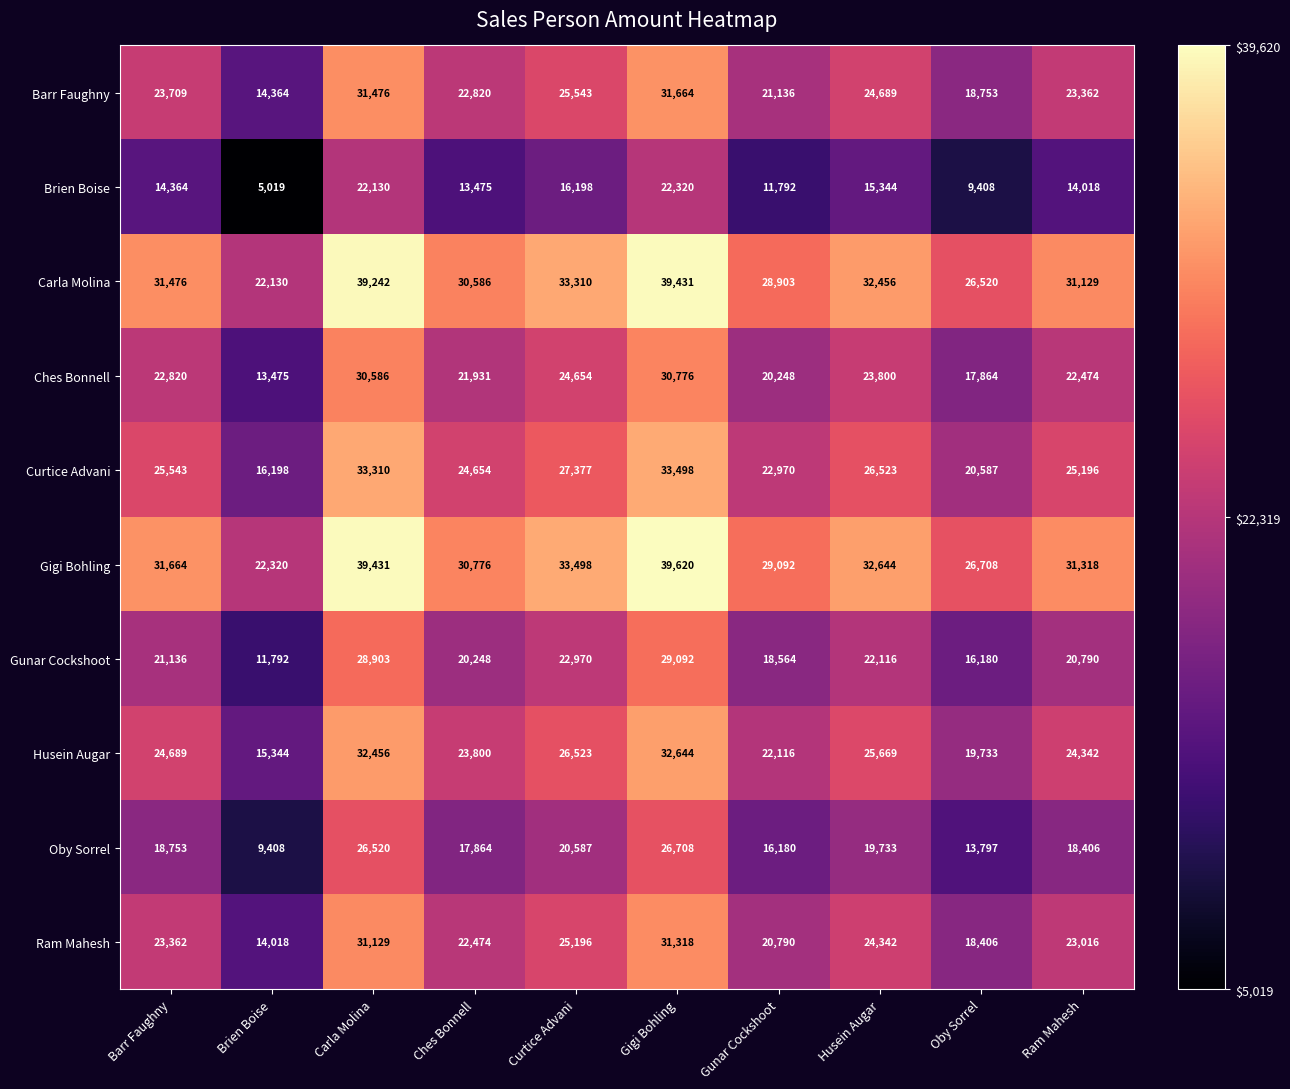

Rank the series by their maximum value, from highest to lowest.

Gigi Bohling, Carla Molina, Curtice Advani, Husein Augar, Barr Faughny, Ram Mahesh, Ches Bonnell, Gunar Cockshoot, Oby Sorrel, Brien Boise